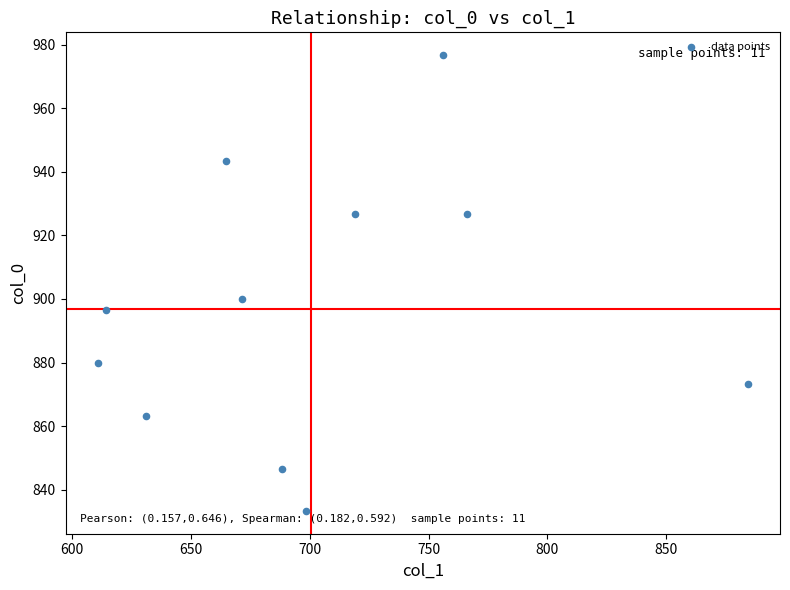

What Y value in the scatter plot is closest to 905?

900.0